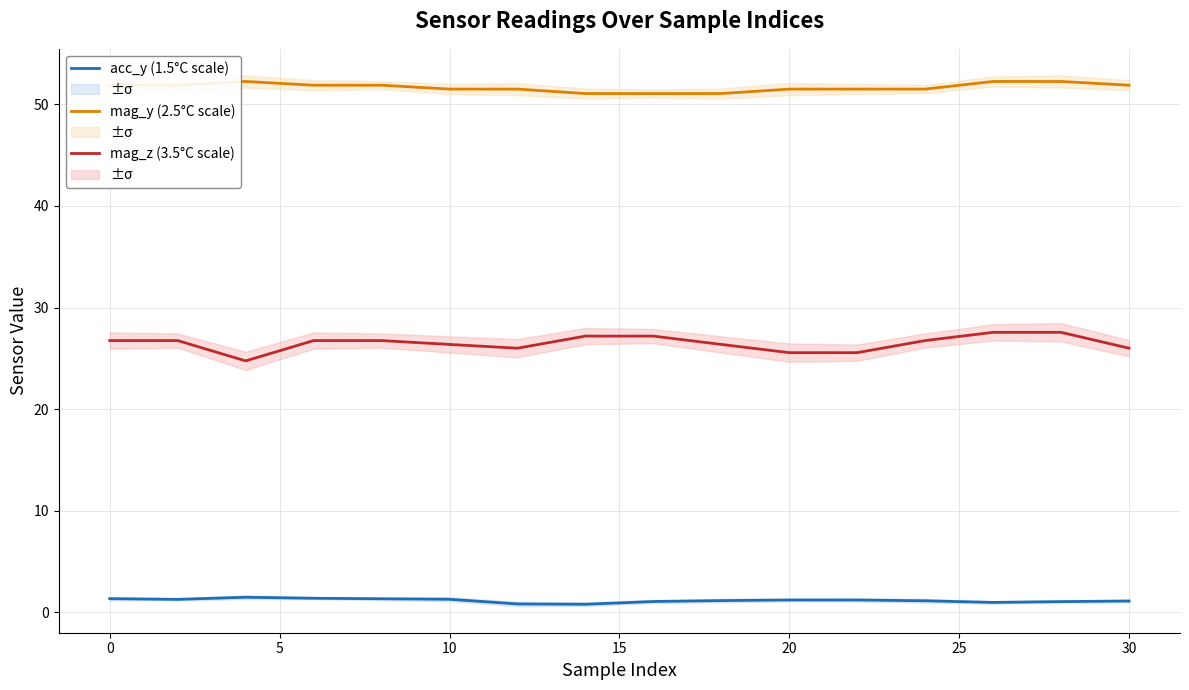

How many interior local peaks does the acc_y (1.5°C scale) series have?

1